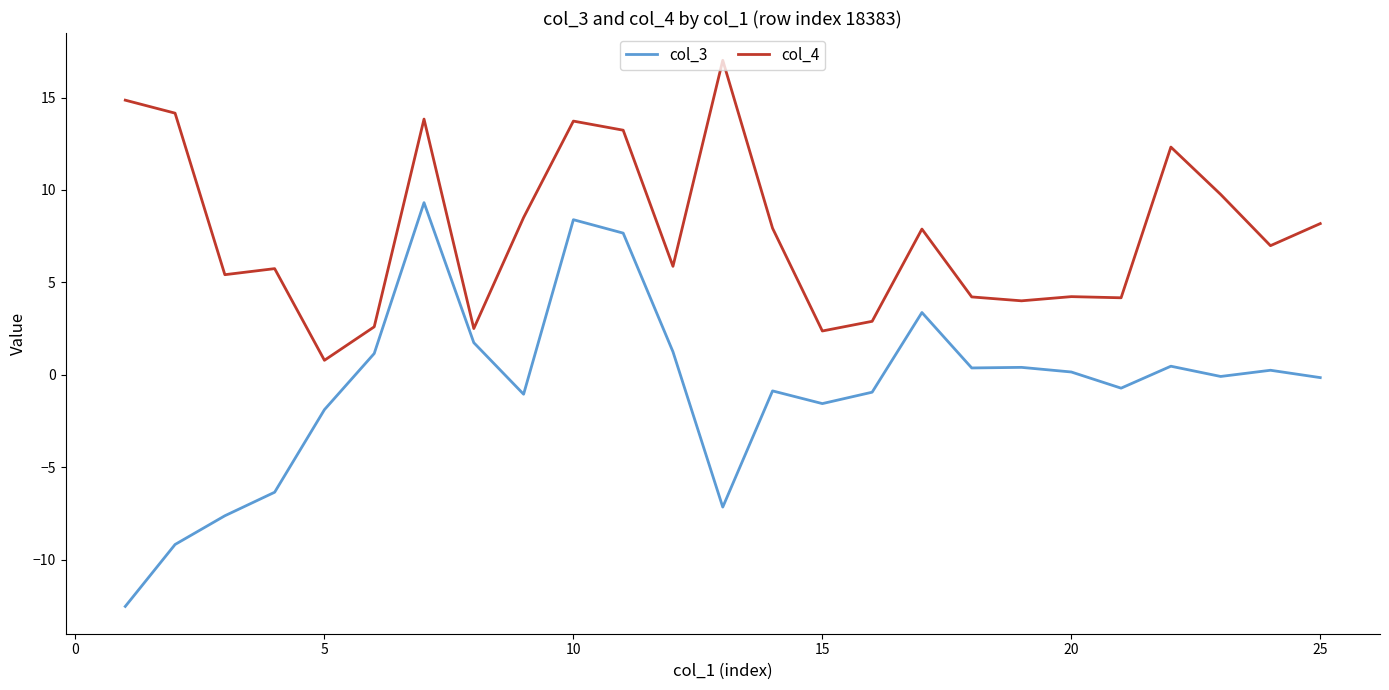

How many lines are shown in the chart?

2